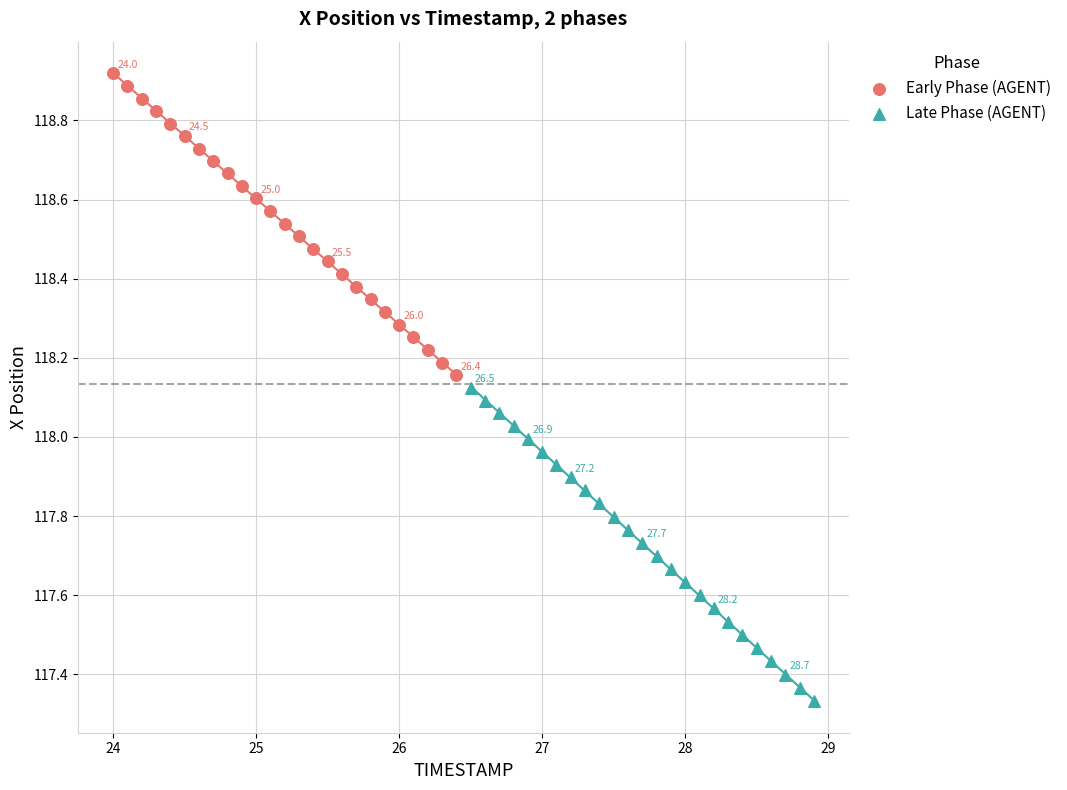

Which series contains the highest Y value?

Early Phase (AGENT)